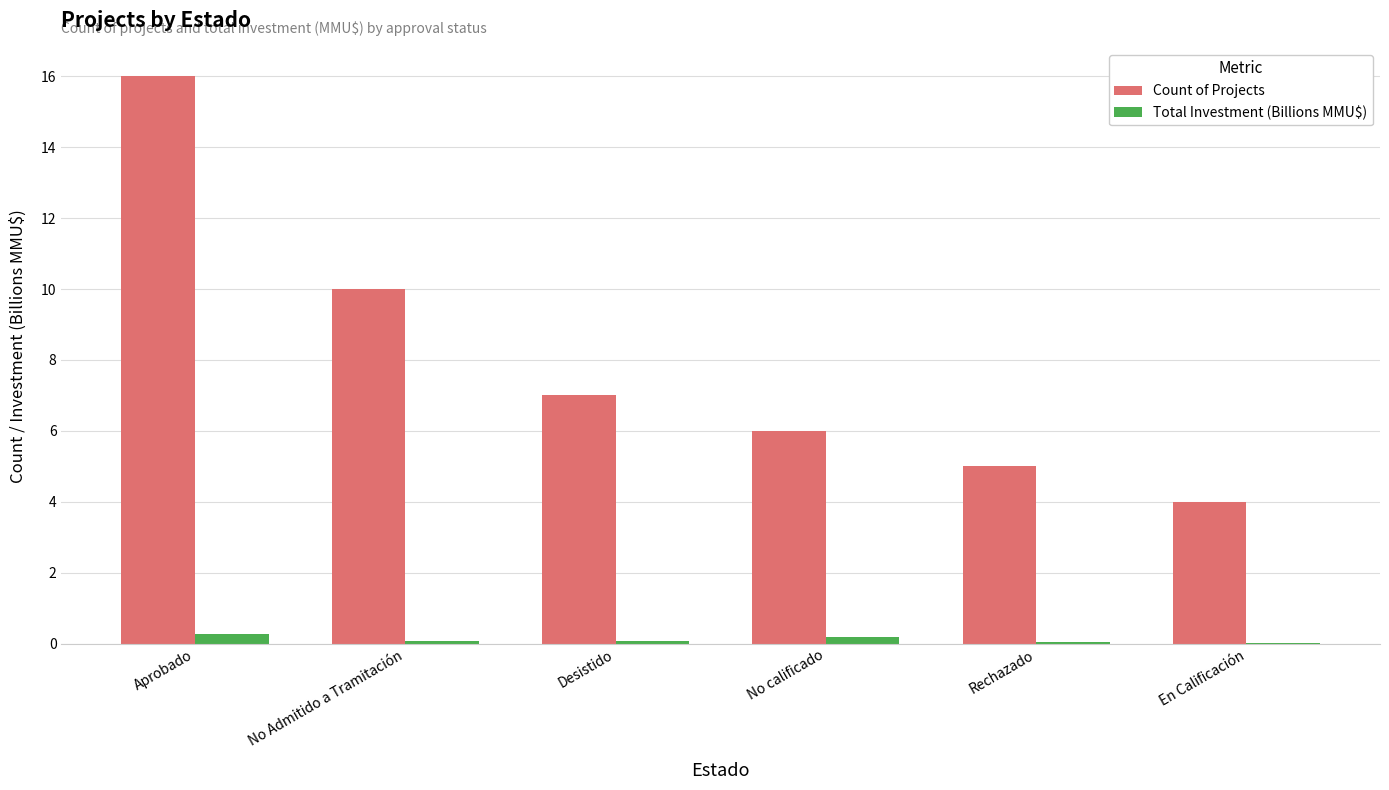

What is the sum of all Count of Projects values?

48.0